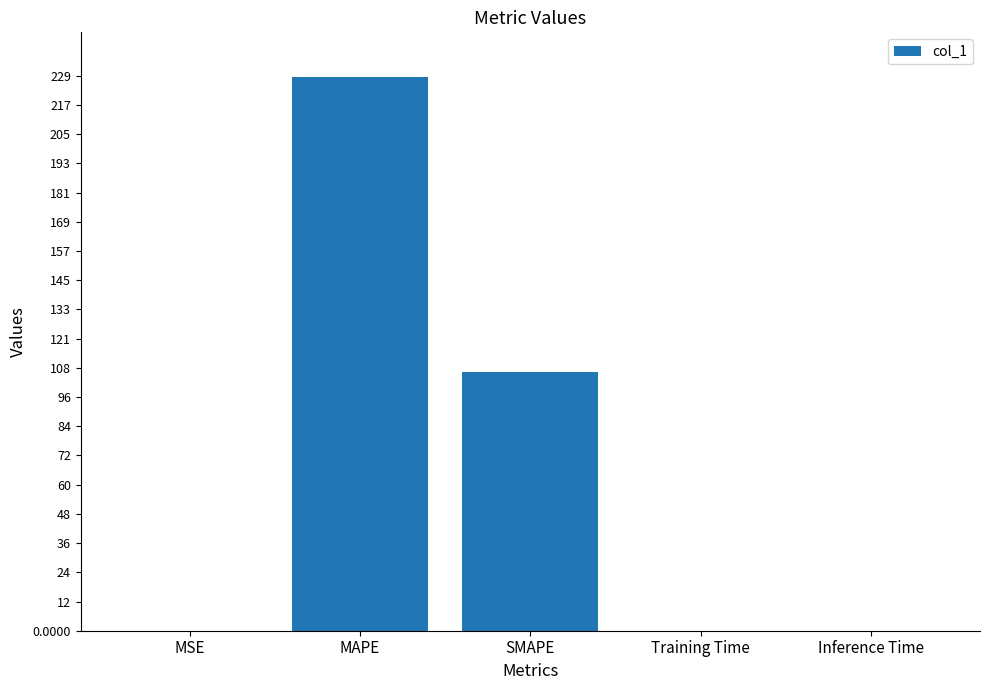

The value at MSE is 0.0. True or false?

True